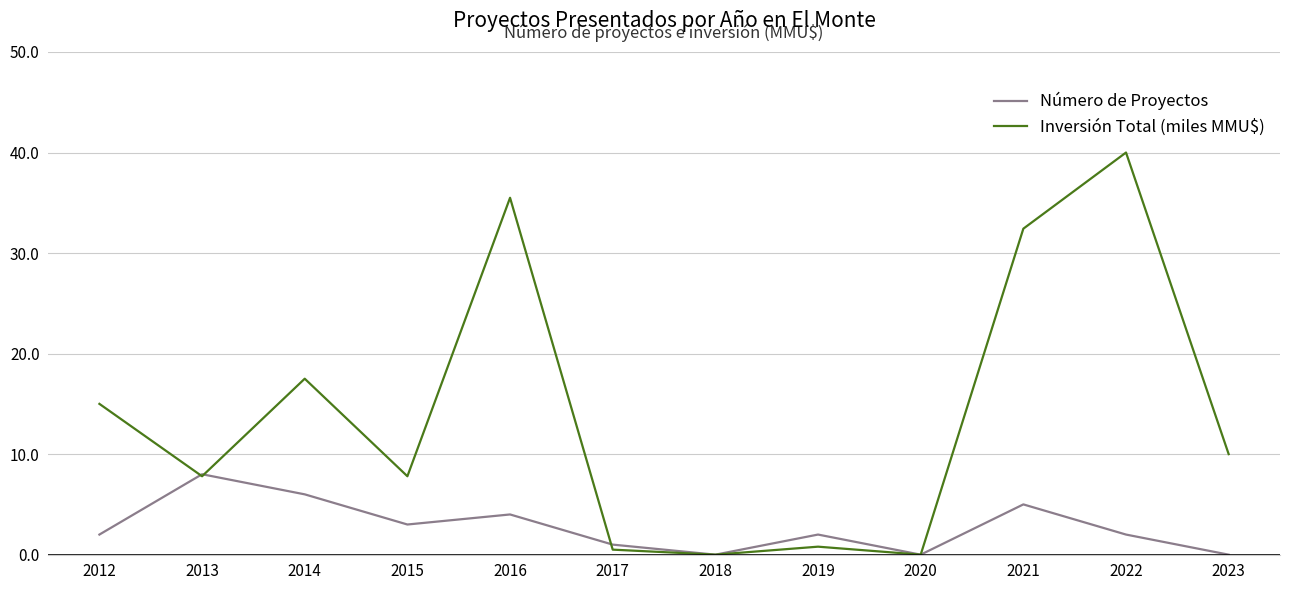

Which series has the widest spread of values?

Inversión Total (miles MMU$)